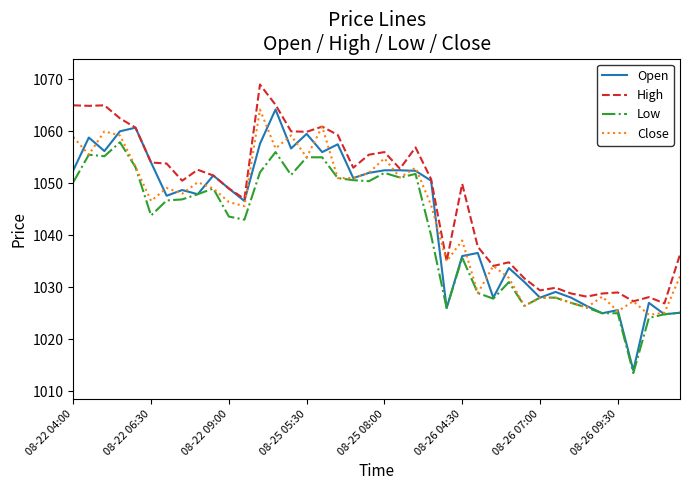

Which series has the largest range (max minus min)?

Open